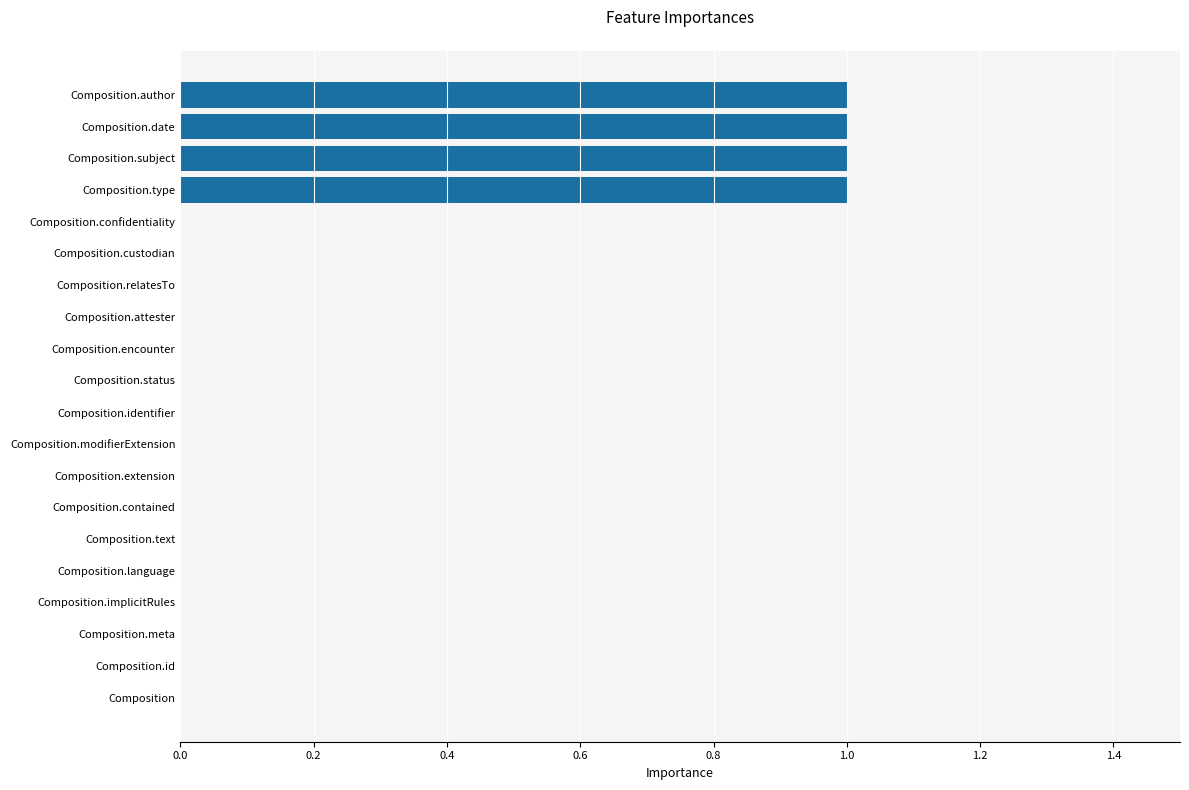

The chart shows a value of 1 at Composition.type. True or false?

True